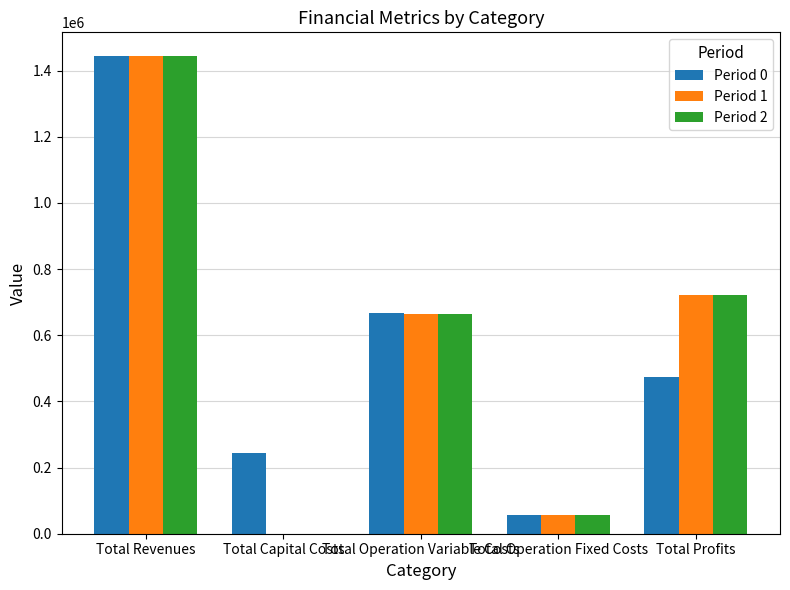

What is the sum of the Period 0 values at Total Operation Variable Costs and Total Revenues?

2110650.7